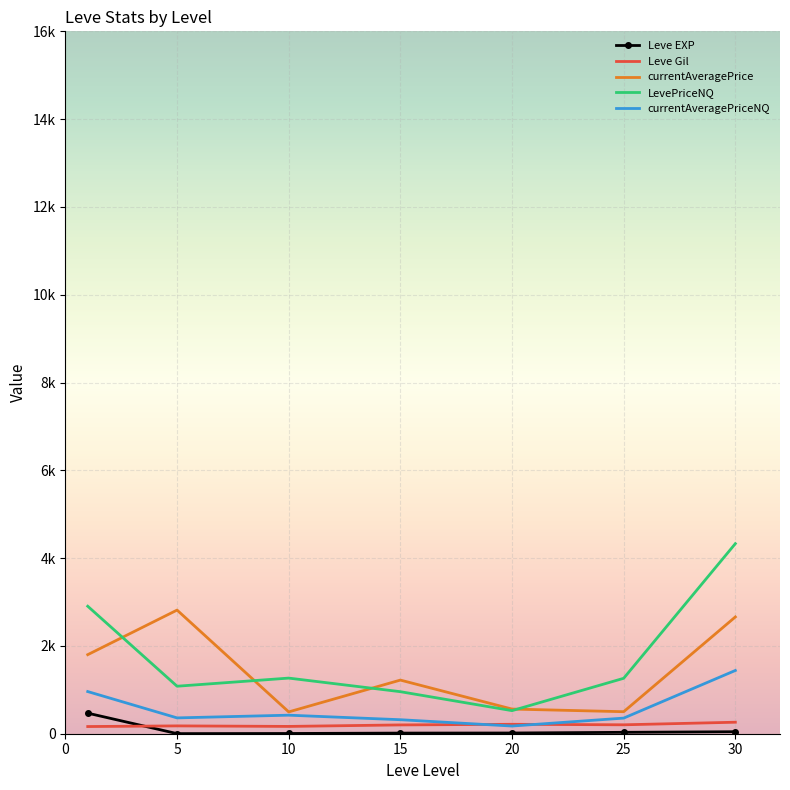

Reading right to left, list all the values displayed in this chart.

Leve EXP: 30=45.5	25=31.8	20=16.3	15=14.2	10=5.3	5=2.3	0=468.5
Leve Gil: 30=262.0	25=203.2	20=214.8	15=200.5	10=166.3	5=178.3	0=163.5
currentAveragePrice: 30=2660.0	25=501.5	20=561.7	15=1221.8	10=497.0	5=2816.3	0=1800.8
LevePriceNQ: 30=4329.8	25=1262.5	20=525.7	15=957.5	10=1267.0	5=1082.0	0=2904.2
currentAveragePriceNQ: 30=1440.8	25=355.8	20=175.0	15=319.0	10=422.3	5=360.5	0=960.5